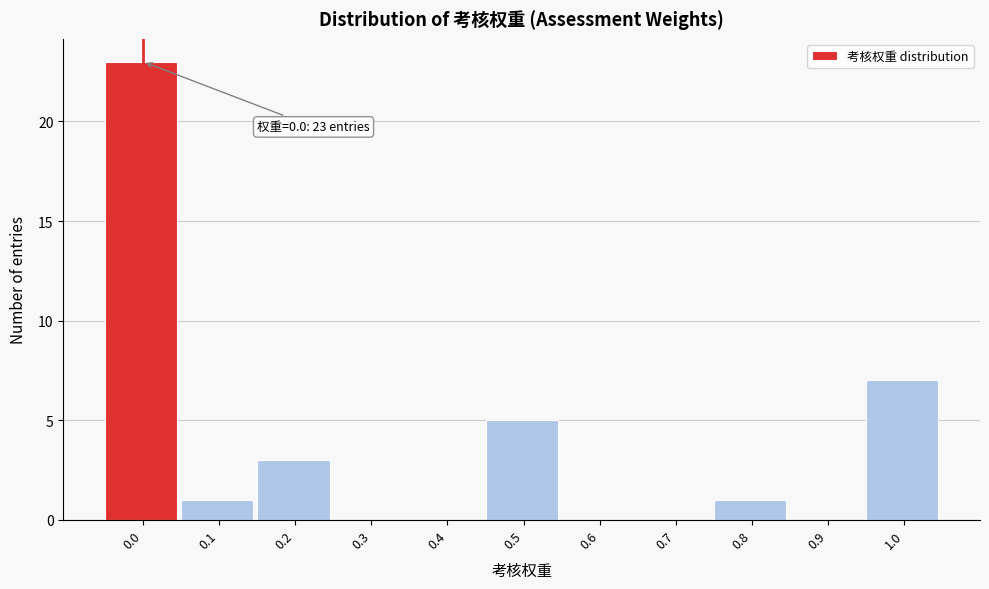

Reading left to right, list all the values displayed in this chart.

0.0=23	0.1=1	0.2=3	0.3=0	0.4=0	0.5=5	0.6=0	0.7=0	0.8=1	0.9=0	1.0=7